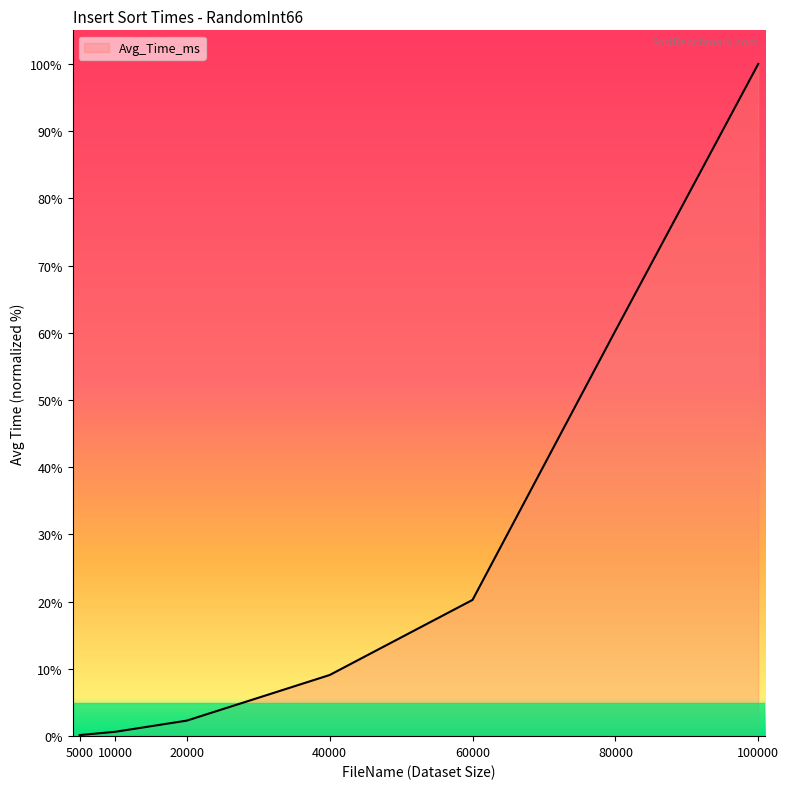

At which label does the data first exceed 9?

40000